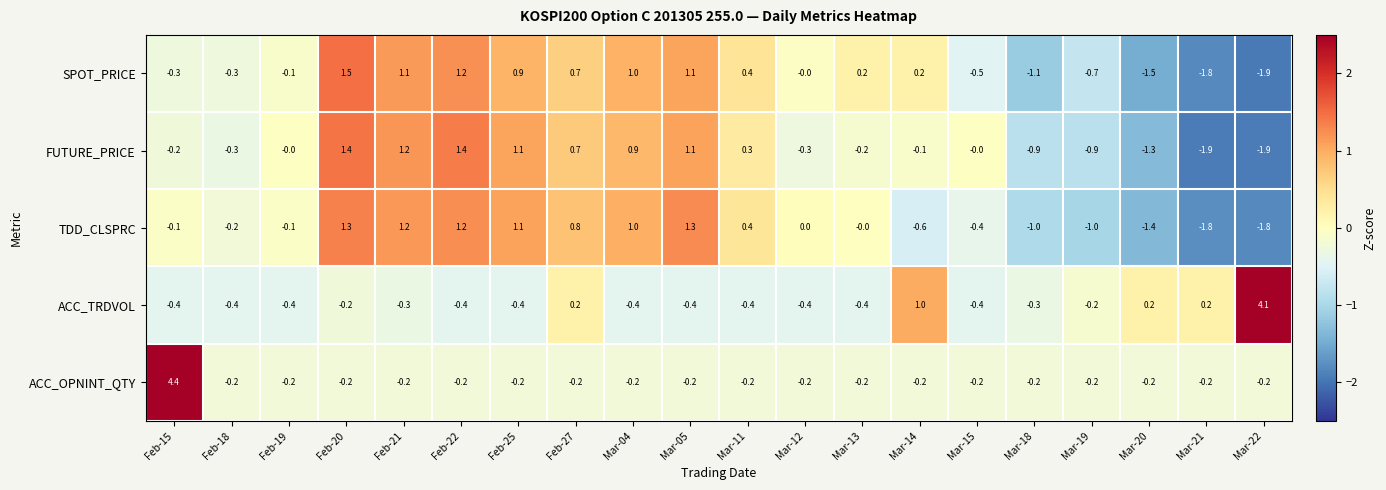

List the series in order of their peak value, highest first.

ACC_OPNINT_QTY, ACC_TRDVOL, SPOT_PRICE, FUTURE_PRICE, TDD_CLSPRC